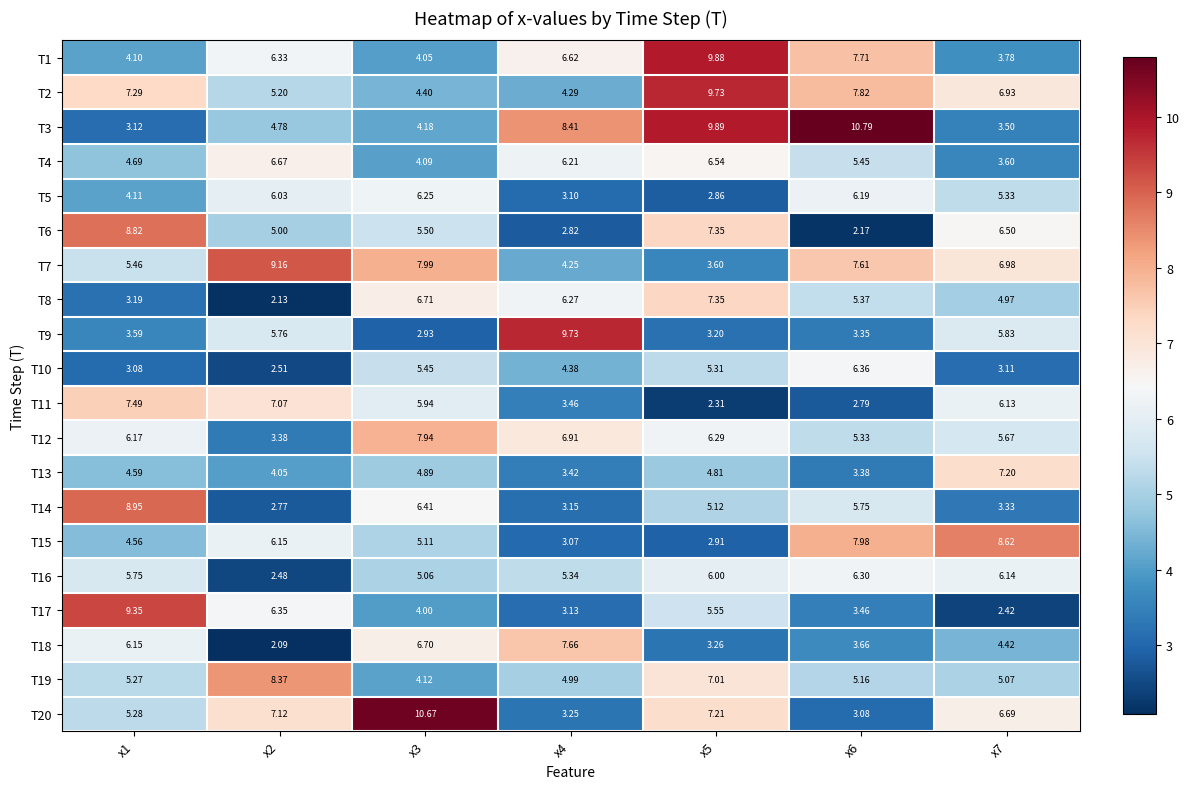

What is the total value across all series at x1?

111.0